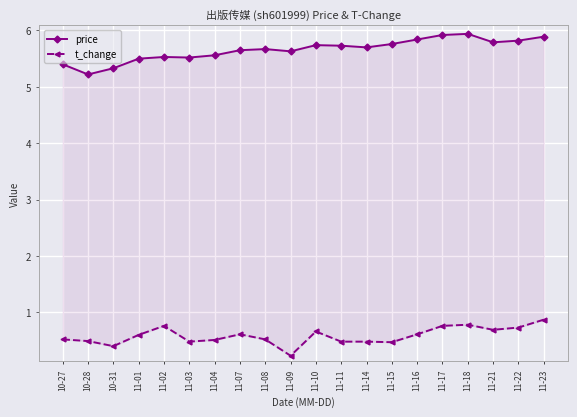

Reading left to right, transcribe all the data shown in this chart.

price: 10-27=5.4	10-28=5.2	10-31=5.3	11-01=5.5	11-02=5.5	11-03=5.5	11-04=5.6	11-07=5.7	11-08=5.7	11-09=5.6	11-10=5.7	11-11=5.7	11-14=5.7	11-15=5.8	11-16=5.8	11-17=5.9	11-18=5.9	11-21=5.8	11-22=5.8	11-23=5.9
t_change: 10-27=0.5	10-28=0.5	10-31=0.4	11-01=0.6	11-02=0.8	11-03=0.5	11-04=0.5	11-07=0.6	11-08=0.5	11-09=0.2	11-10=0.7	11-11=0.5	11-14=0.5	11-15=0.5	11-16=0.6	11-17=0.8	11-18=0.8	11-21=0.7	11-22=0.7	11-23=0.9